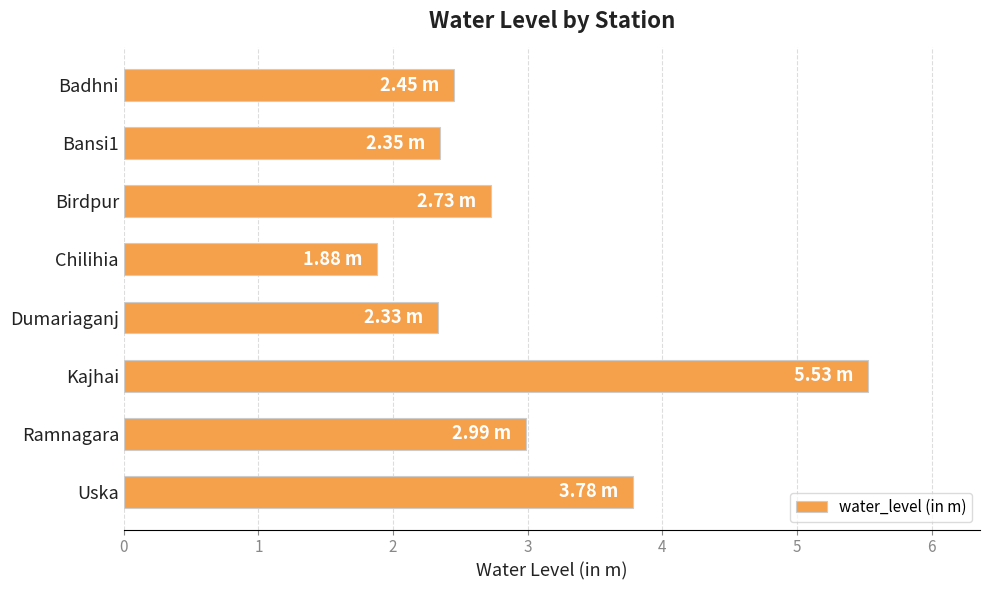

Which category has the highest value across all series?

Kajhai